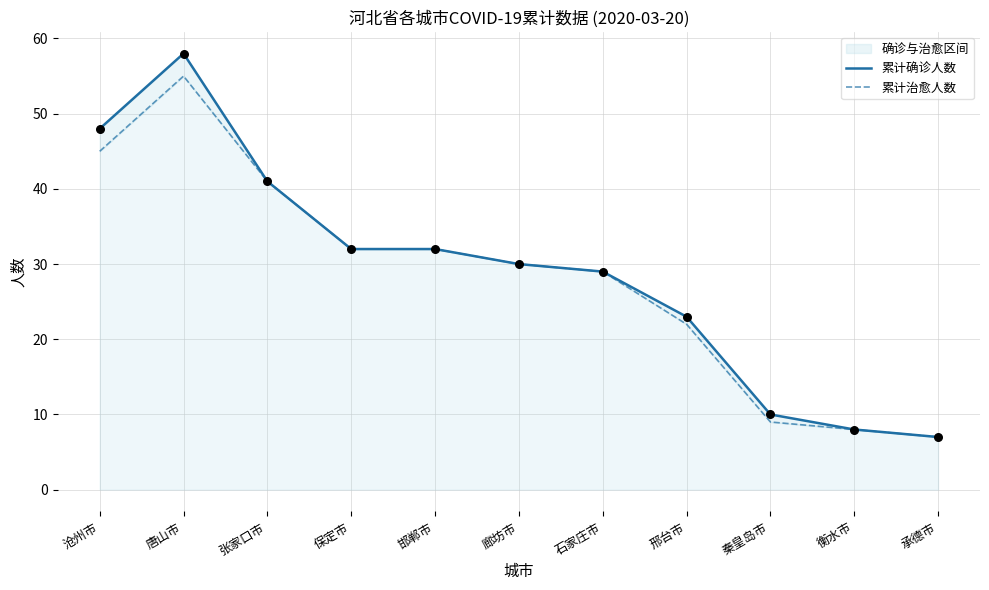

At which category is the sum across all series the highest?

唐山市